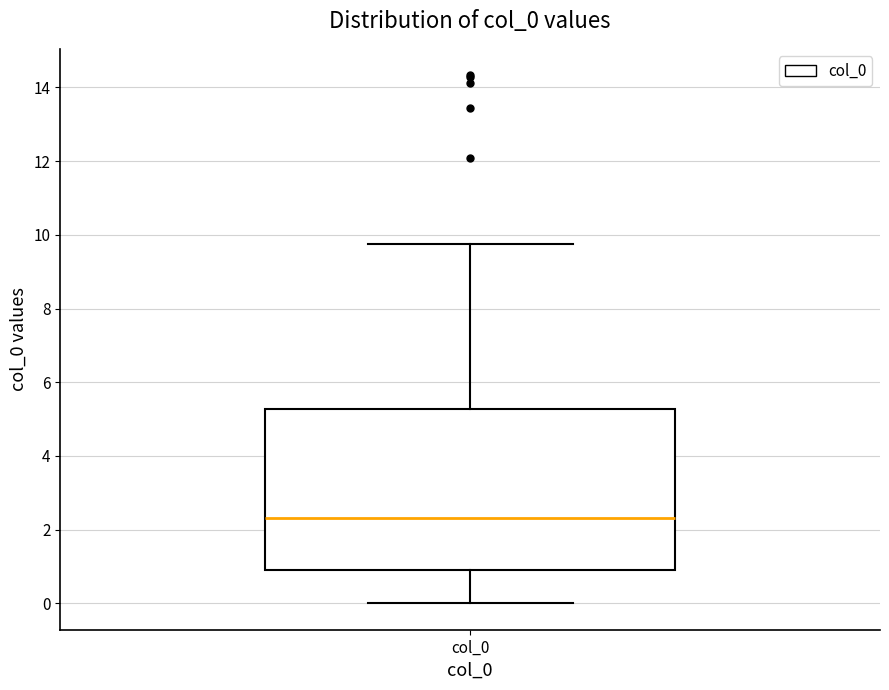

Where is the lower edge of the box for col_0 on the y-axis? The values are not printed on the chart, so give them approximately, as read against the axis.

0.8